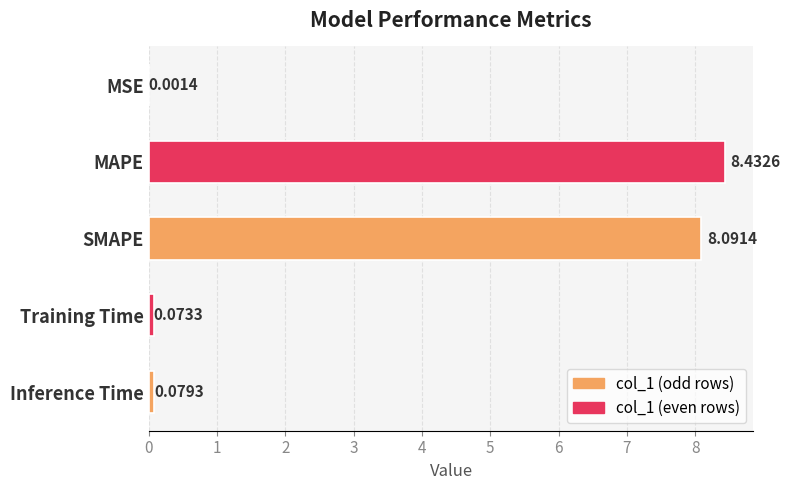

What is the greatest value displayed?

8.4